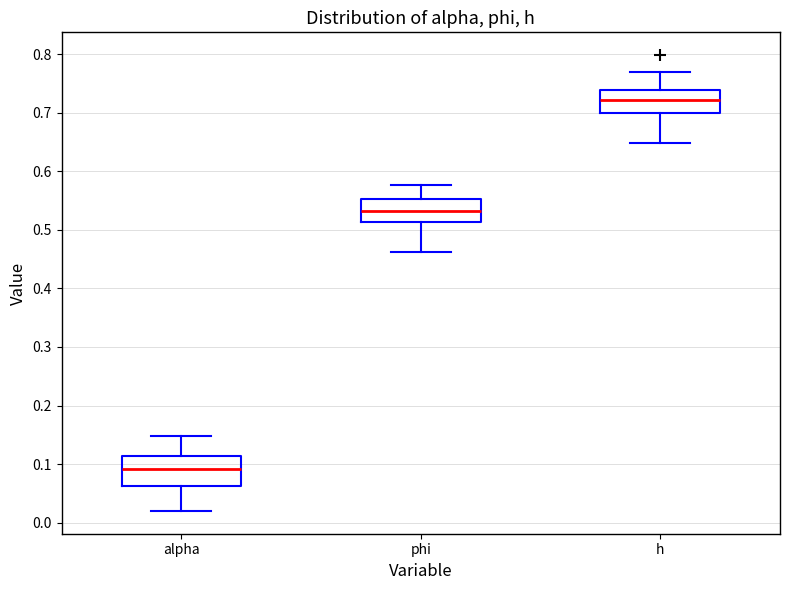

Which box's median line is the highest?

h